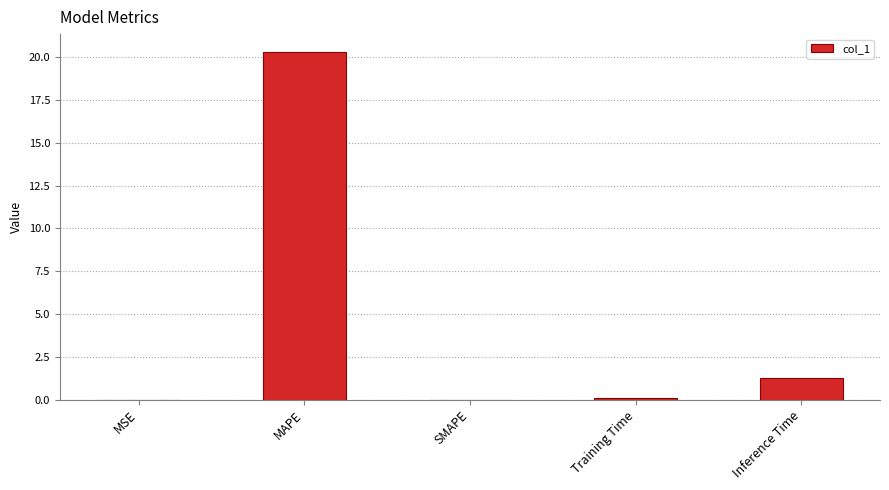

Which label corresponds to the largest value in the chart?

MAPE